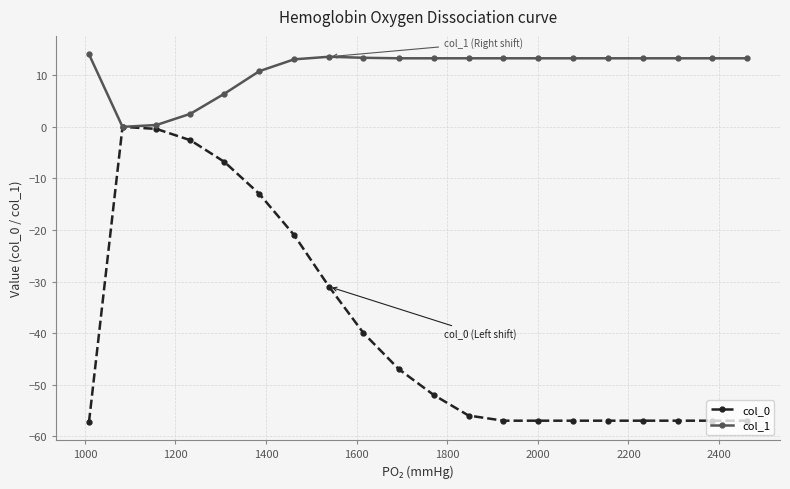

Which series has the largest range (max minus min)?

col_0